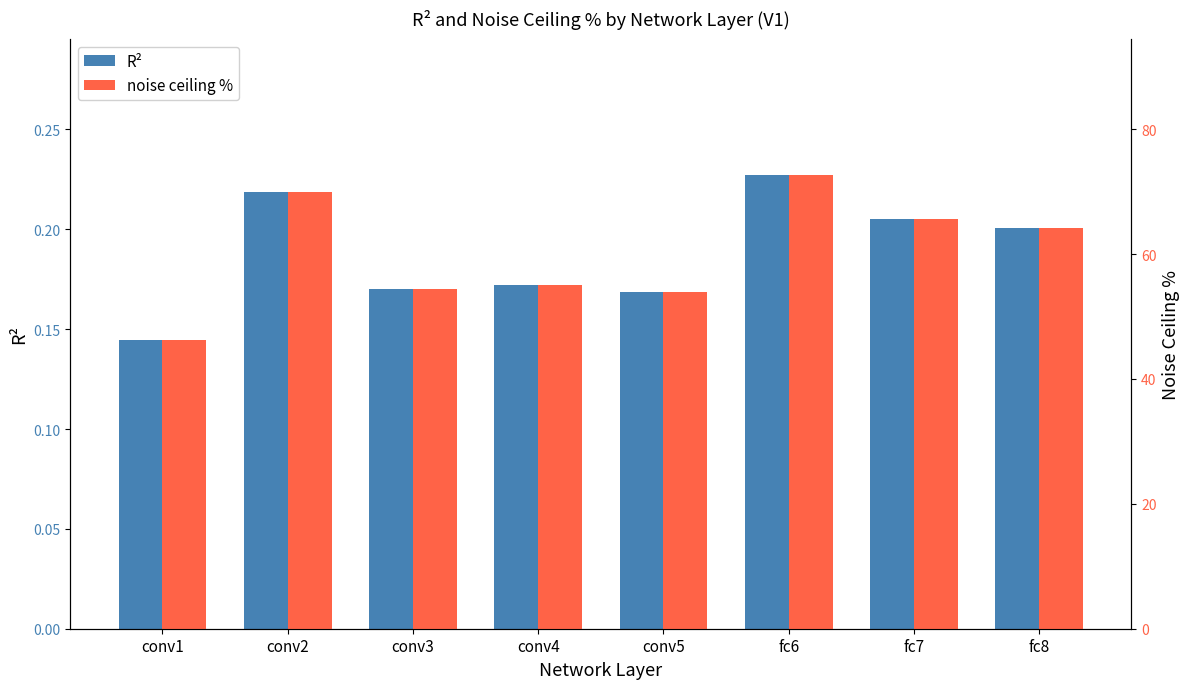

What is the sum of the noise ceiling % values at fc7 and conv5?

119.6